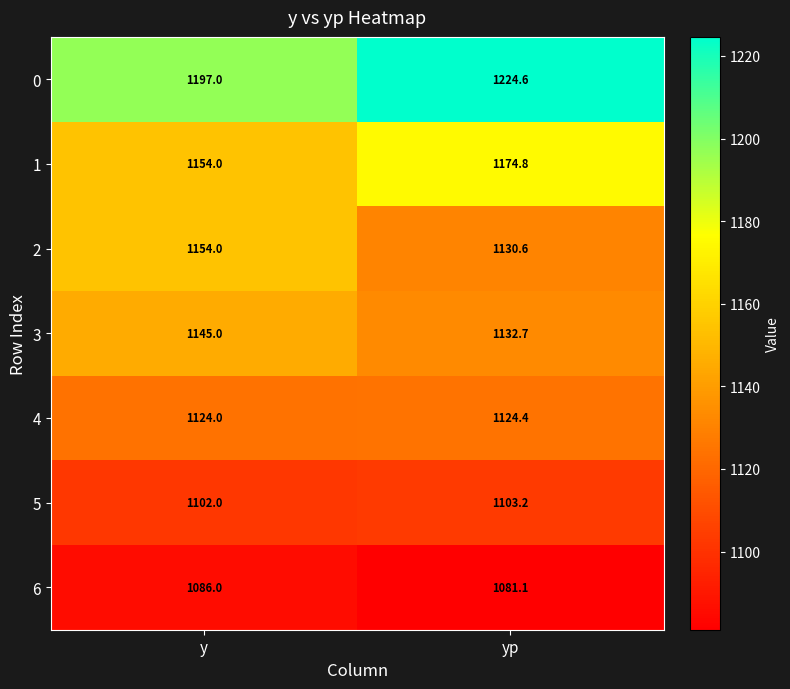

Is it true that 6 equals 1086.0 at y?

True